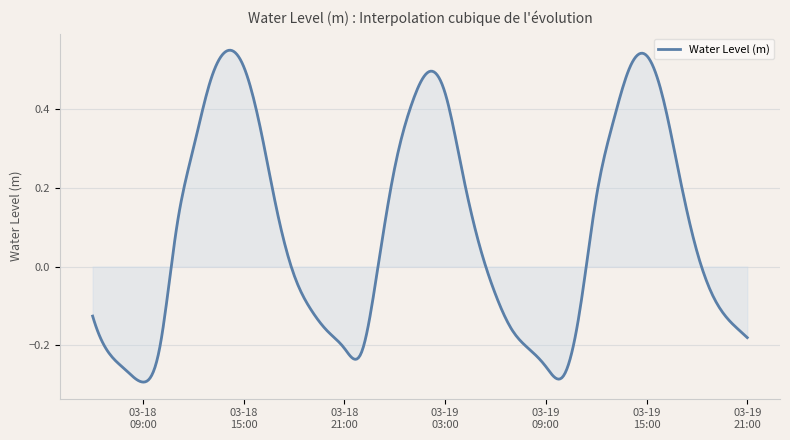

What is the difference between the maximum and minimum values?

0.8